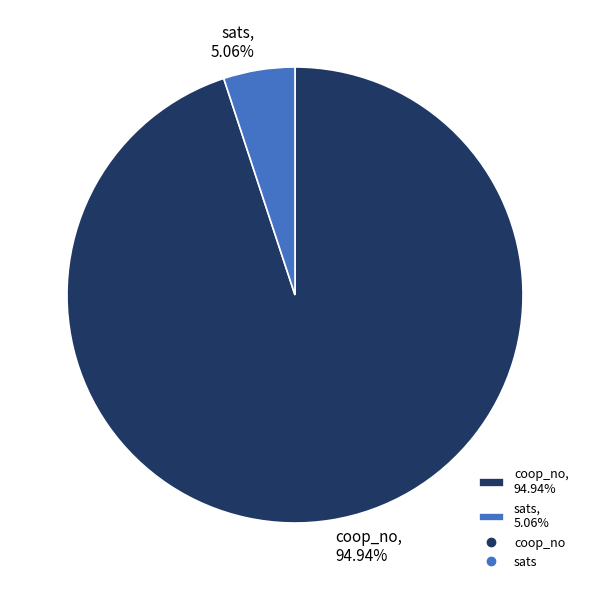

What percentage is NOT represented by sats?

94.9%